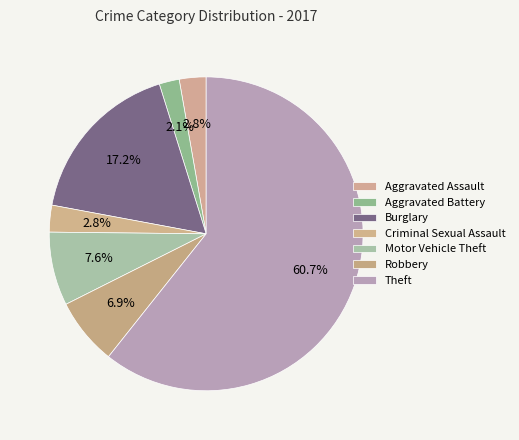

To the nearest percent, what is the average slice percentage?

14%